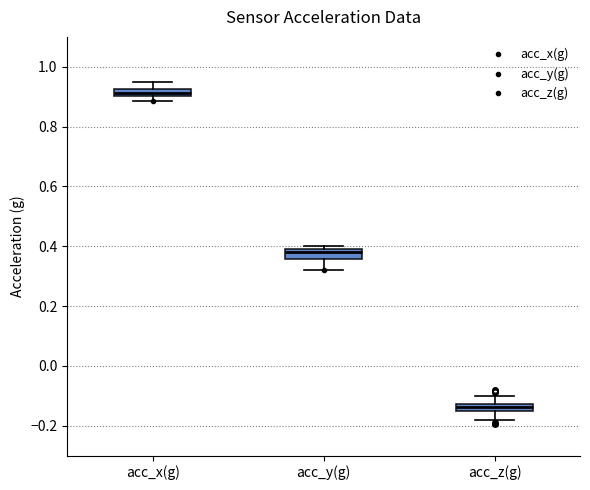

Which box's median line is the highest?

acc_x(g)